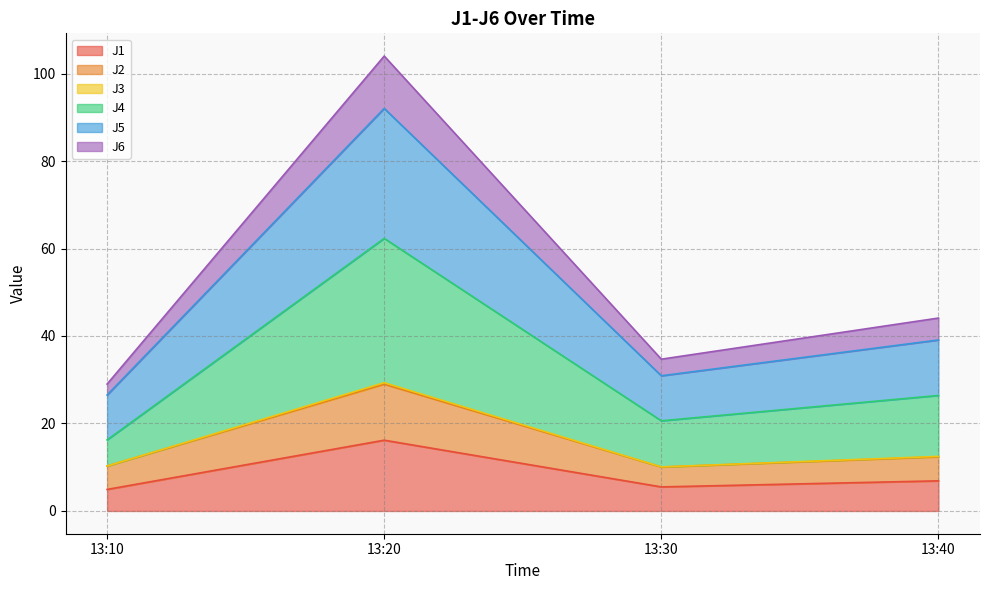

At which category is the sum across all series the highest?

13:20